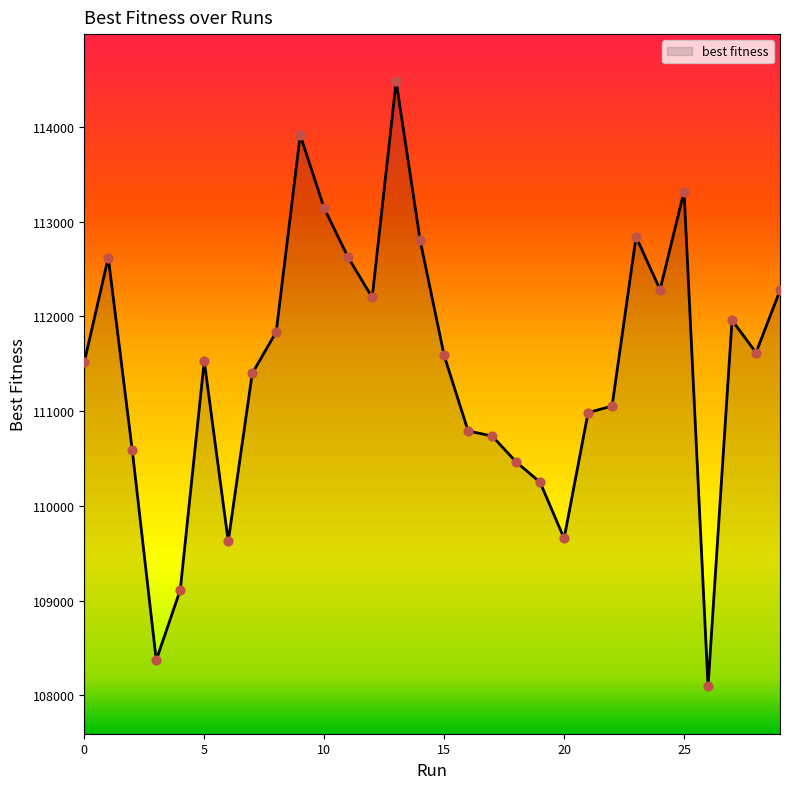

What is the difference between the maximum and minimum values?

6386.5